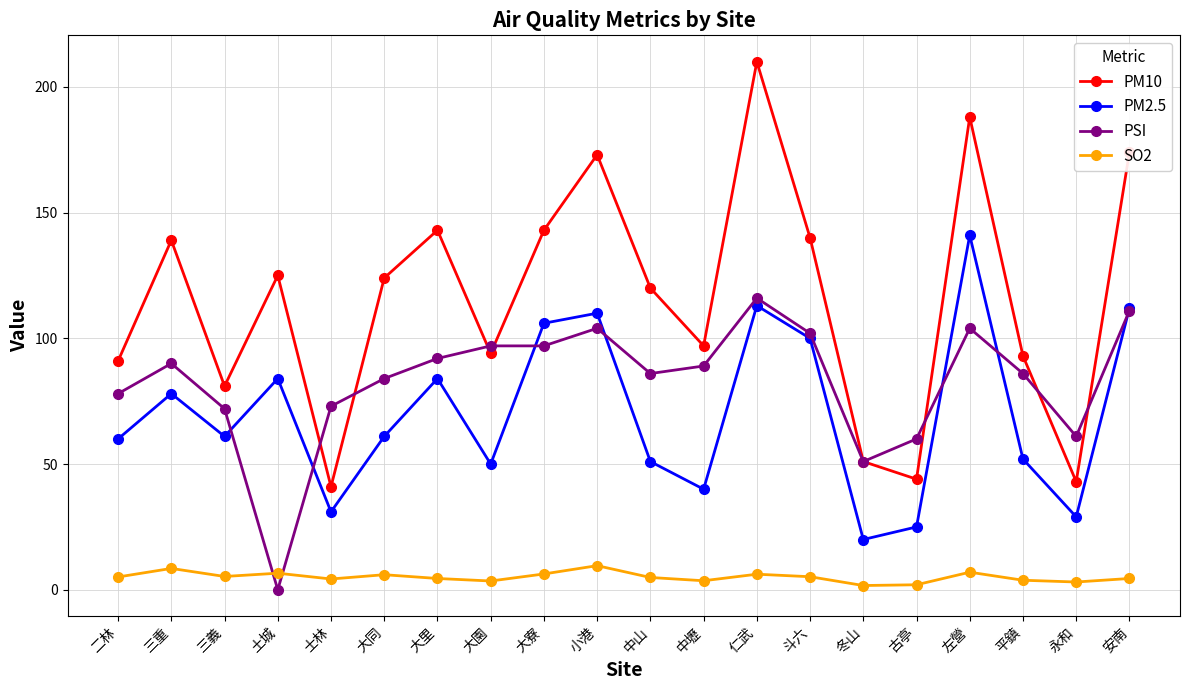

True or false: PSI has more than 2 interior local peaks.

True